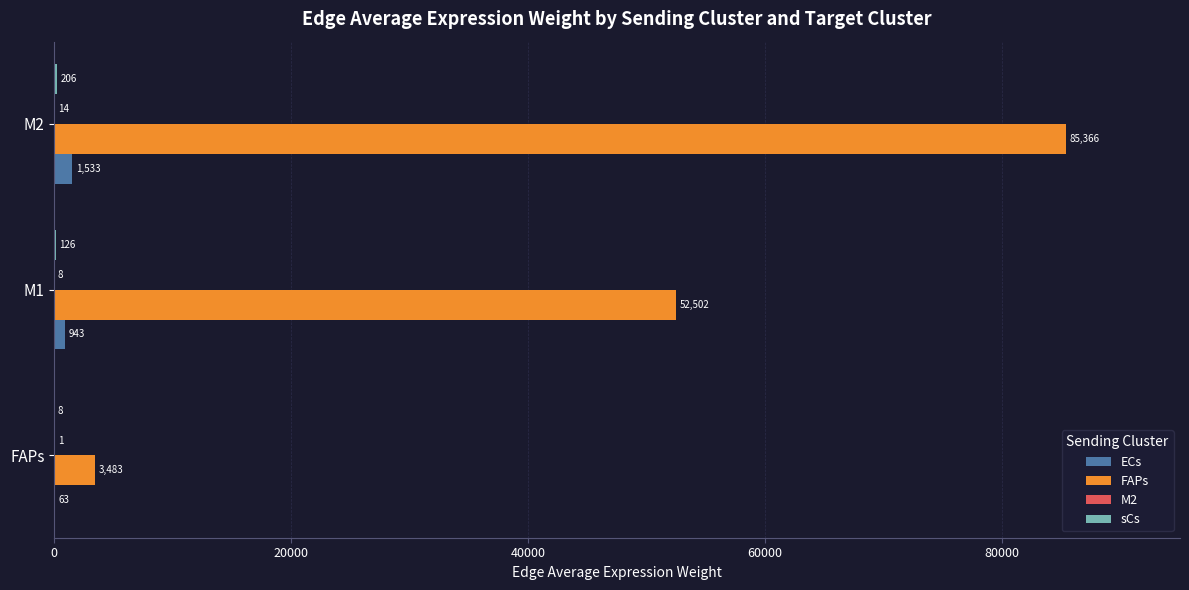

What is the greatest value displayed?

85365.6